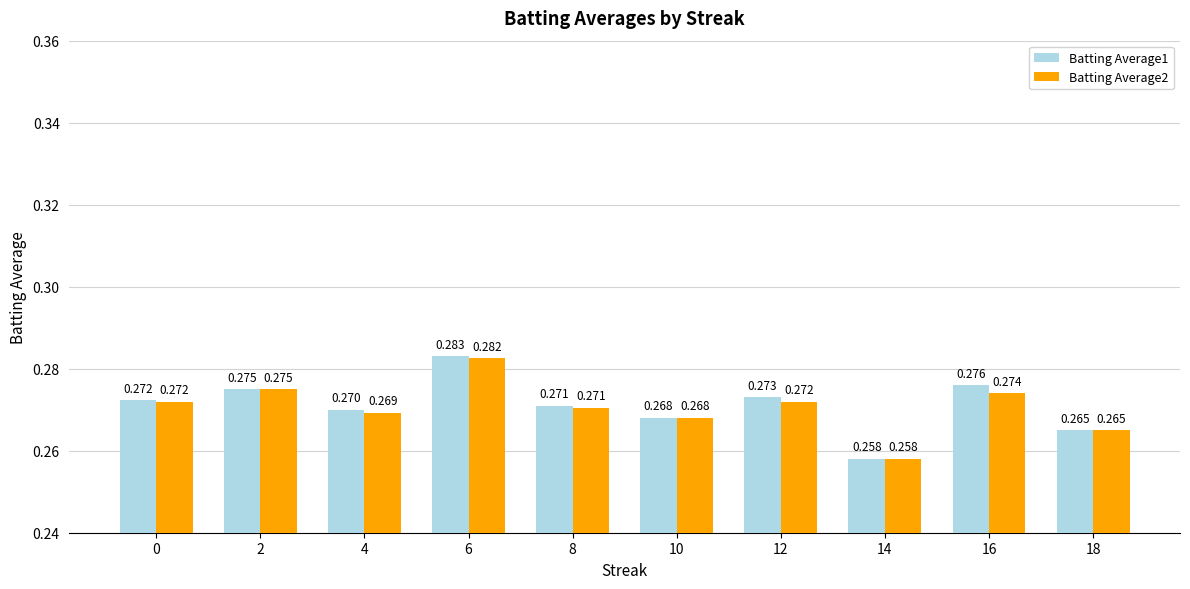

Is the value of Batting Average1 at 12 greater than the value of Batting Average2 at 0?

Yes